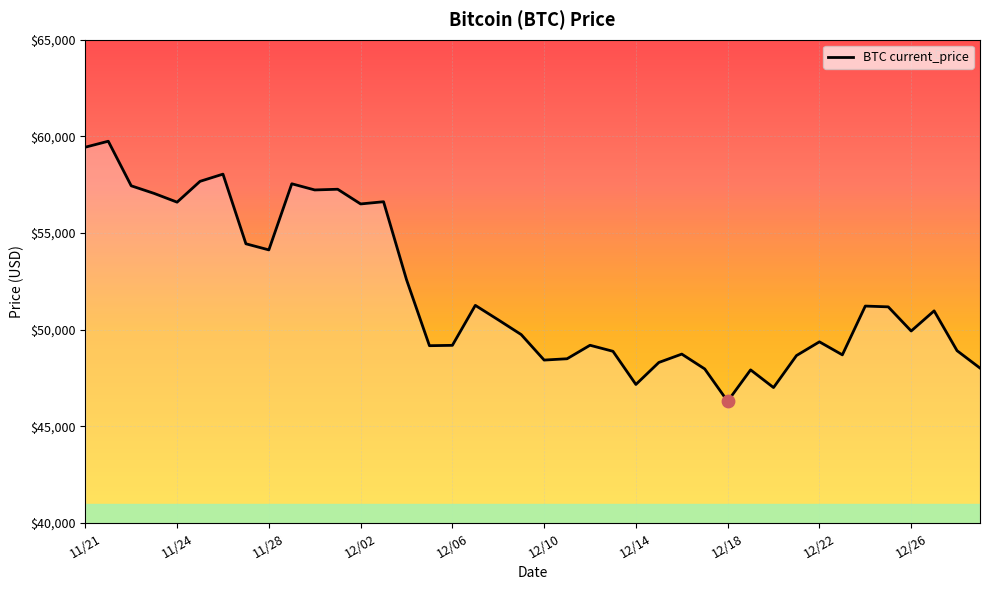

What is the greatest value displayed?

59749